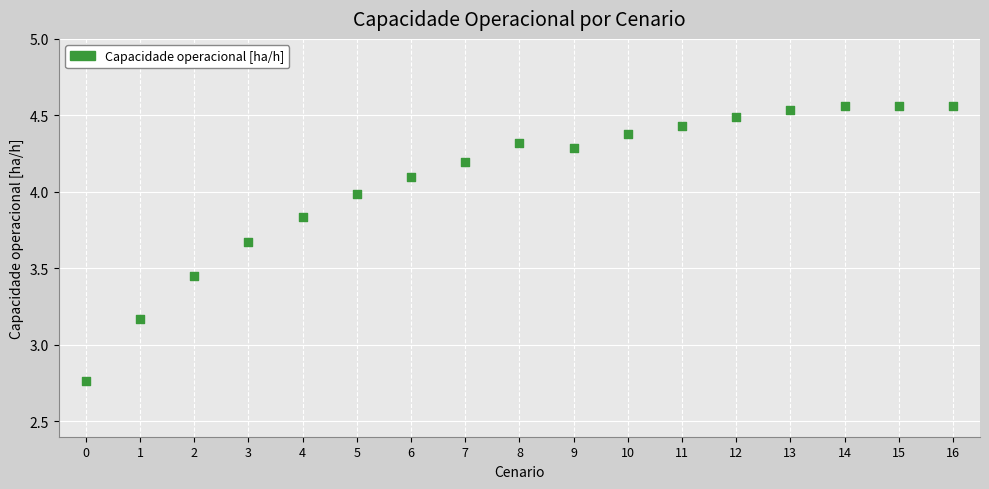

What is the range of Y values (max minus min)?

1.8